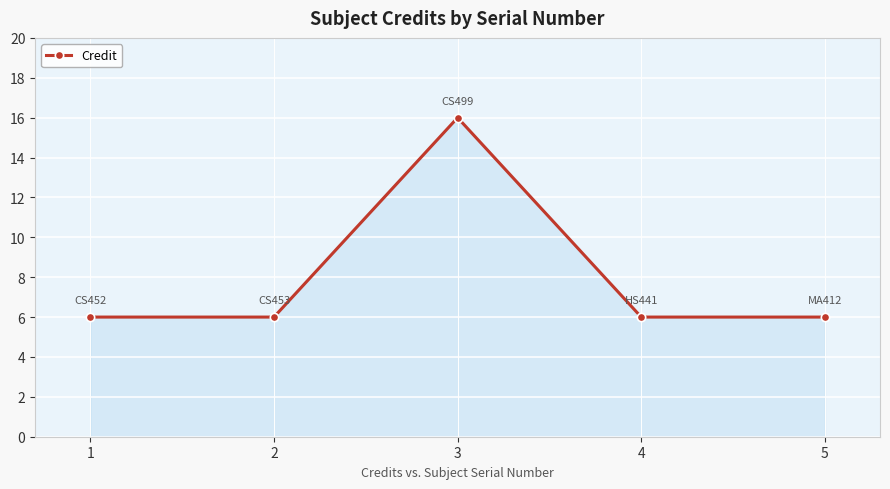

Reading right to left, what are all the values shown in this chart?

5=6	4=6	3=16	2=6	1=6